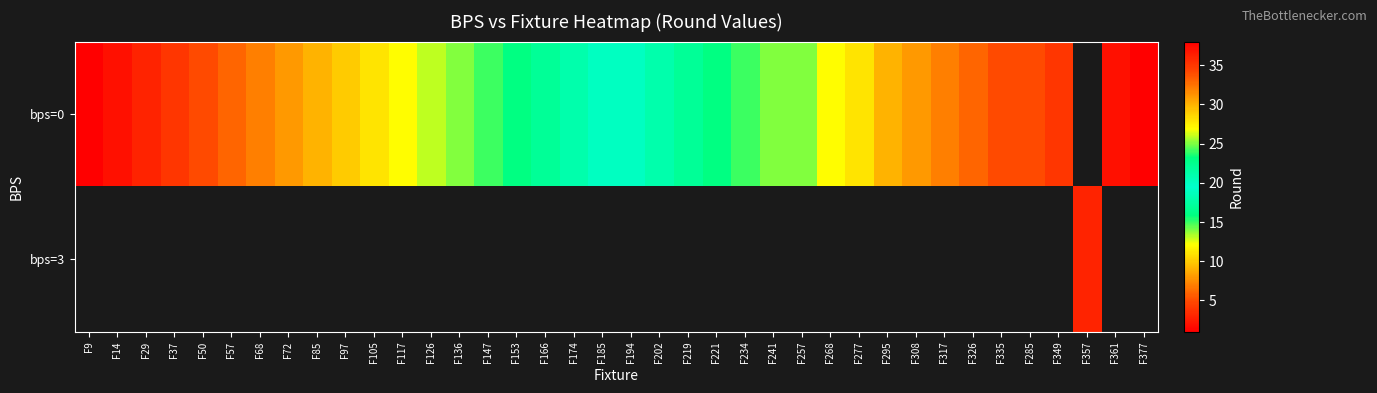

What is the difference between the row_0 values at F349 and F377?

3.0